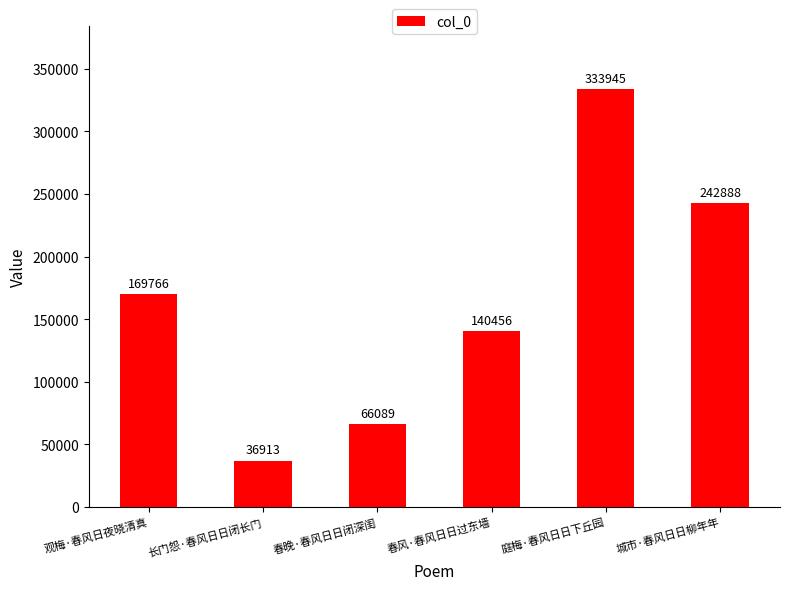

What is the smallest value displayed?

36913